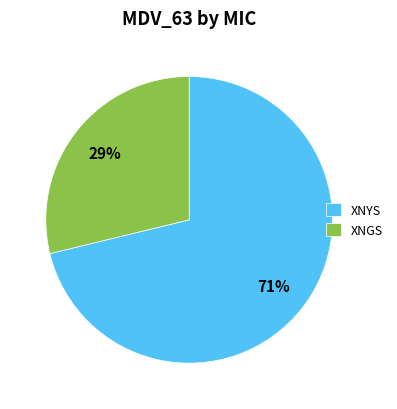

True or false: XNYS accounts for 71% of the total.

True